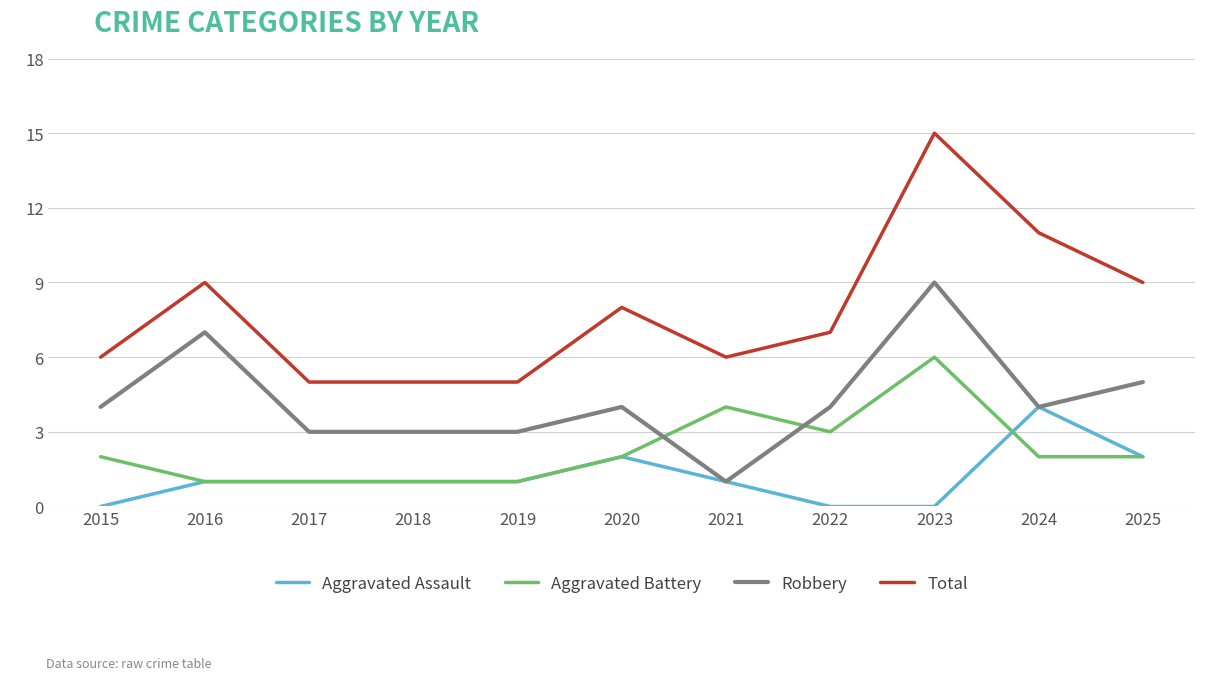

What is the sum of all Aggravated Battery values?

25